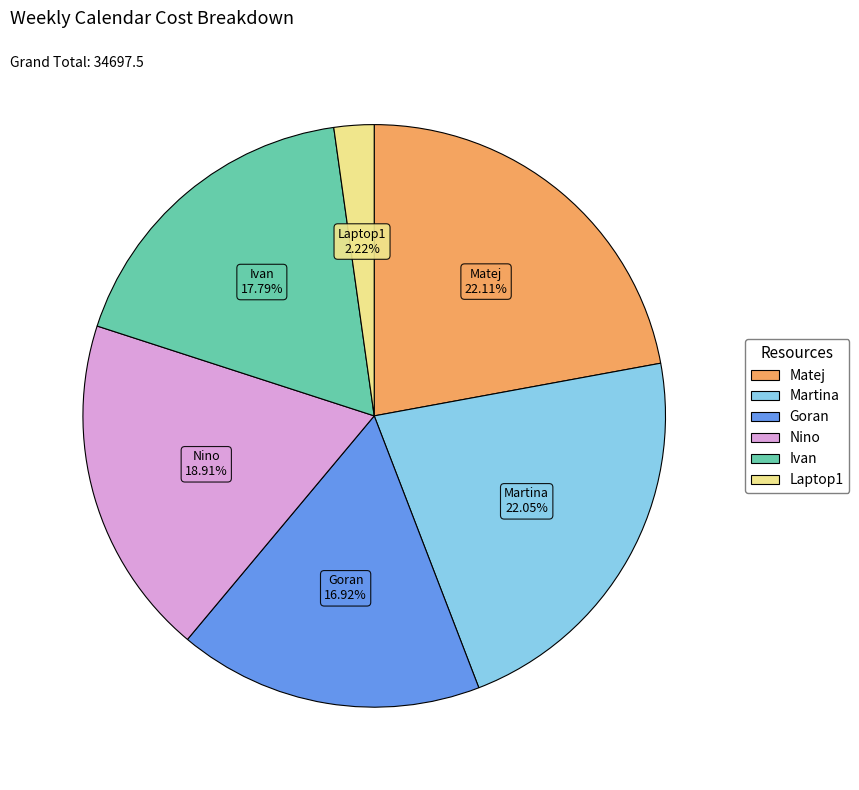

To the nearest percent, what is the combined percentage of Laptop1 and Goran?

19%